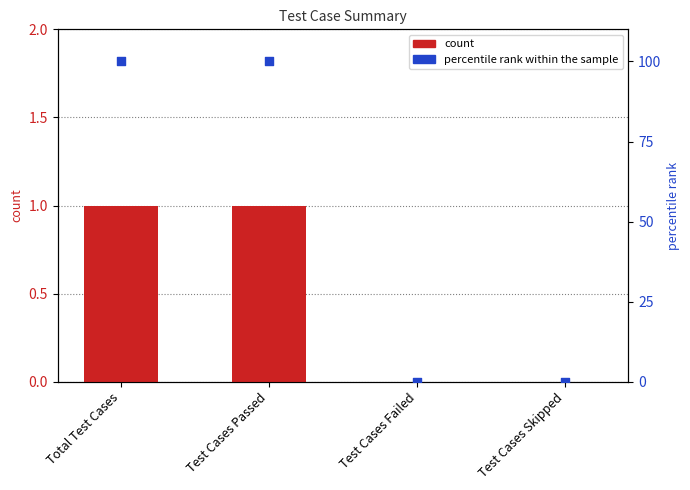

At how many categories does at least one series exceed 30?

2